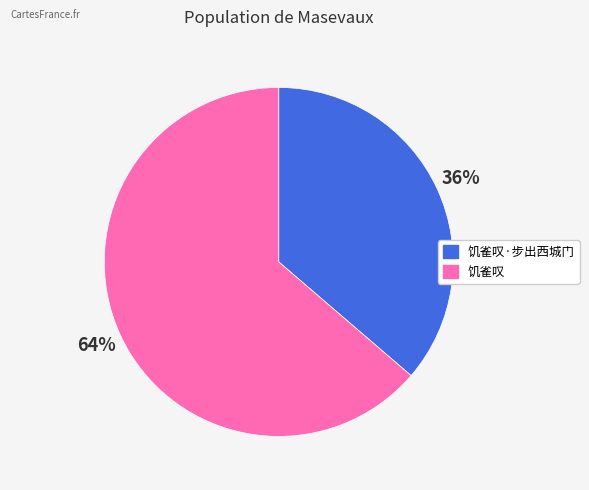

How many slices are in this pie chart?

2